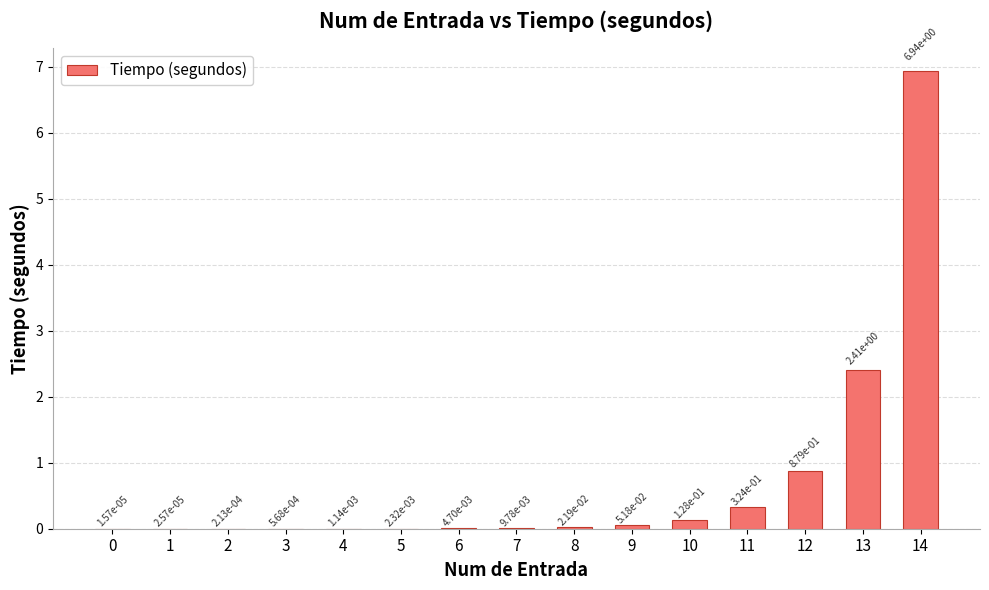

Are the bars horizontal?

No